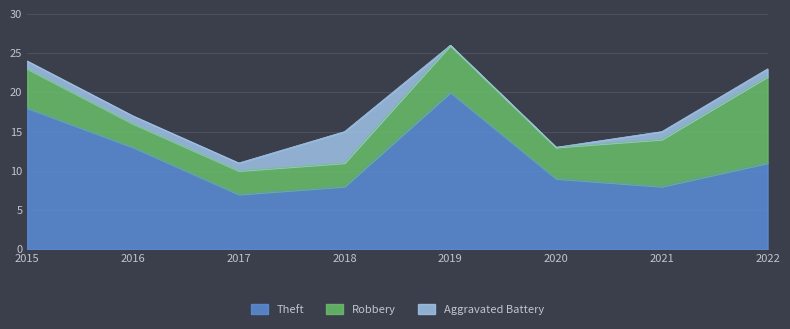

Where is Theft nearest to the value 13?

2016